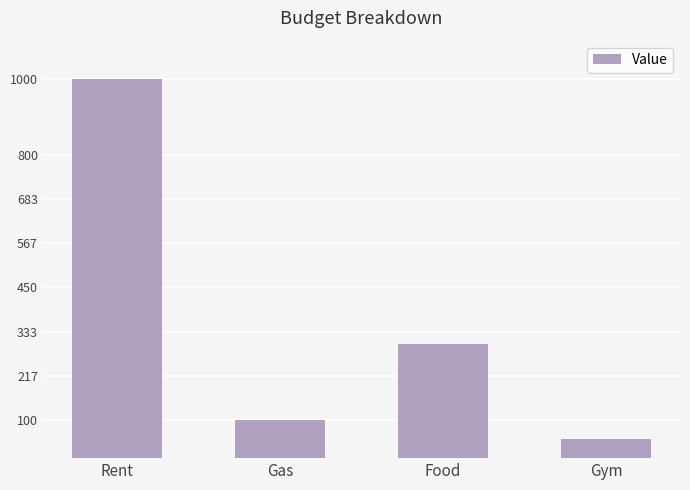

What is the difference between the second highest and second lowest values?

200